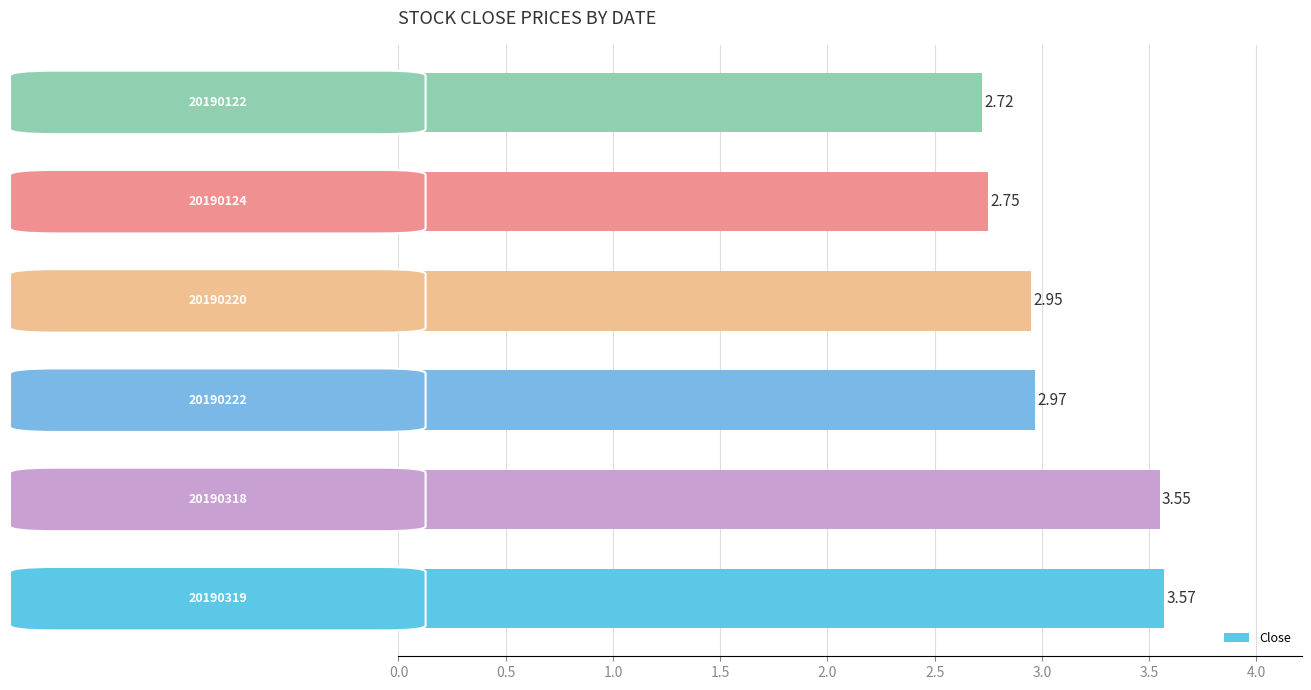

What is the sum of all values?

18.5